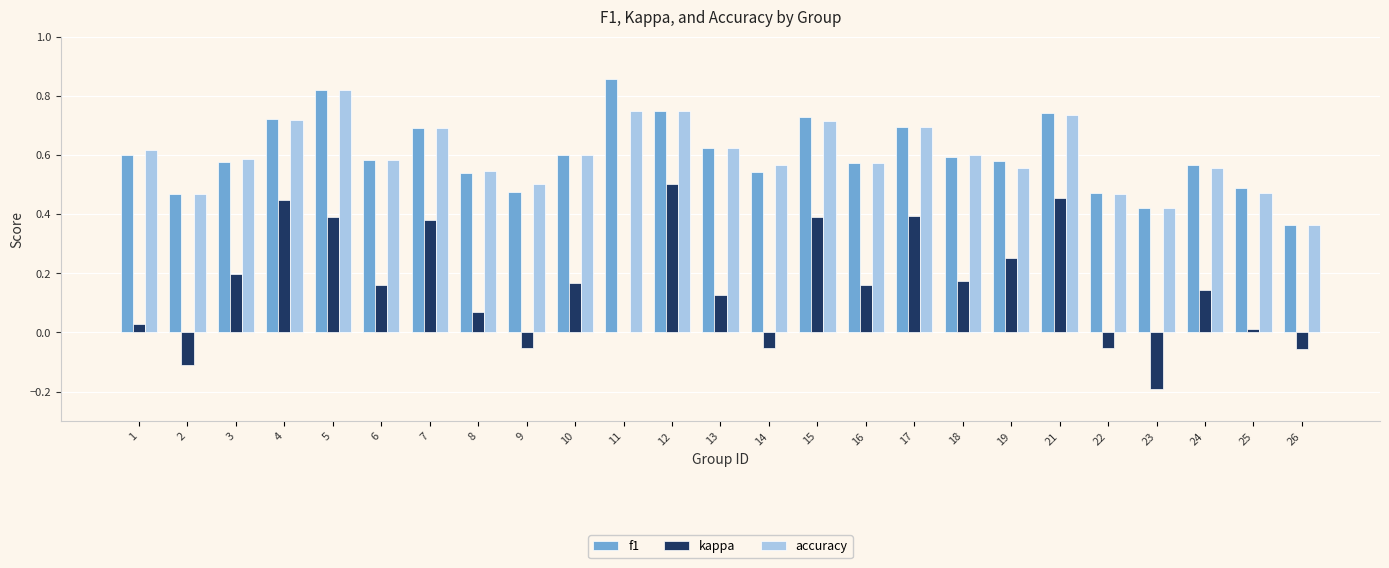

Are the bars horizontal?

No